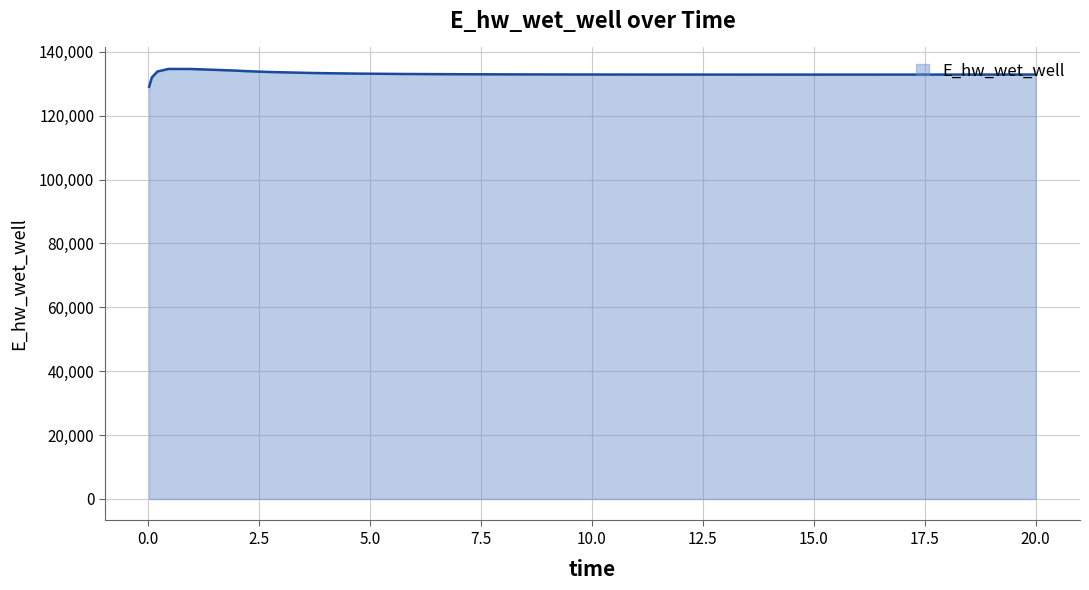

Does the chart display data point markers on the line(s)?

No